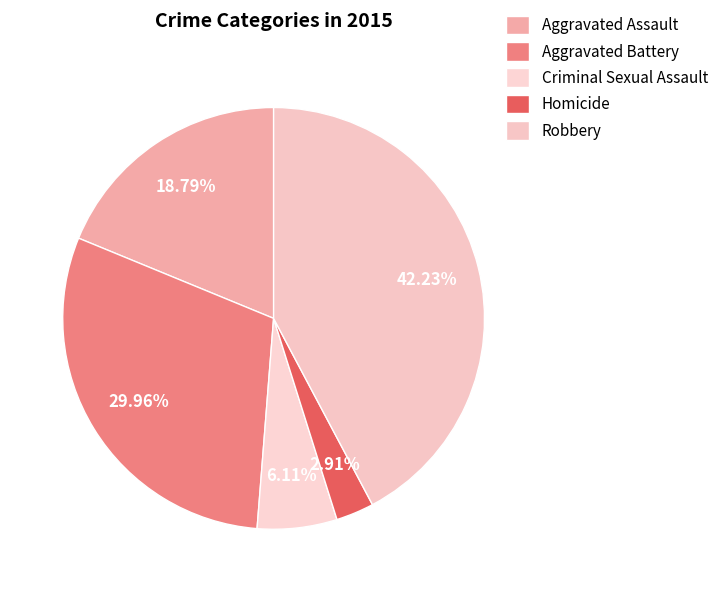

The Robbery slice represents 56% of the pie. True or false?

False